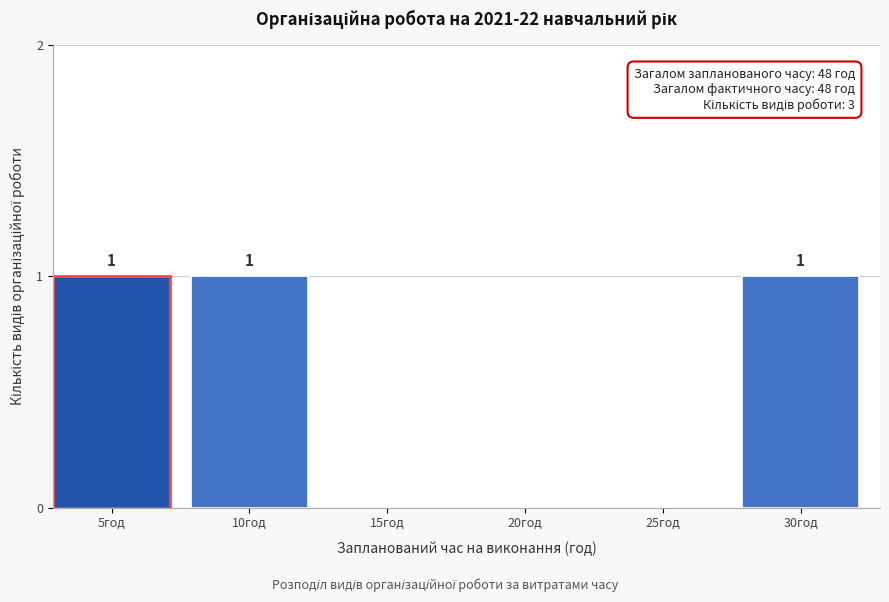

Reading left to right, transcribe all the data shown in this chart.

5год=1	10год=1	15год=0	20год=0	25год=0	30год=1